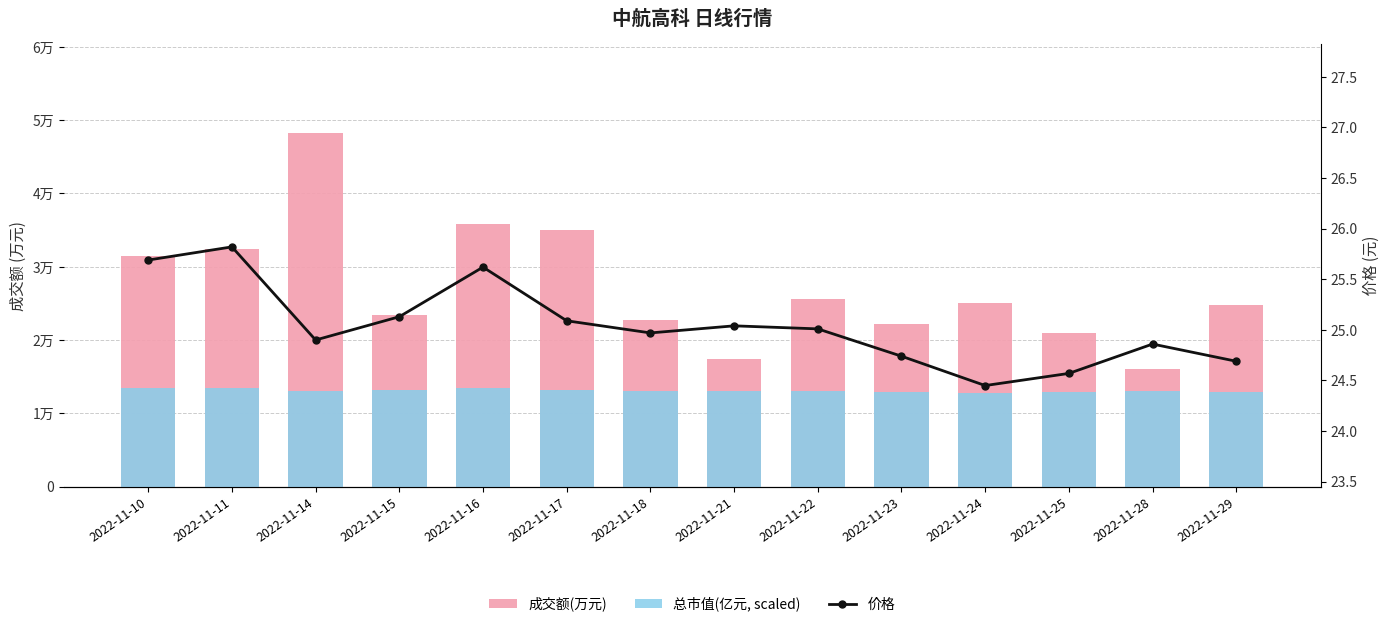

List the series in order of their peak value, lowest first.

价格, 总市值(亿元, scaled), 成交额(万元)